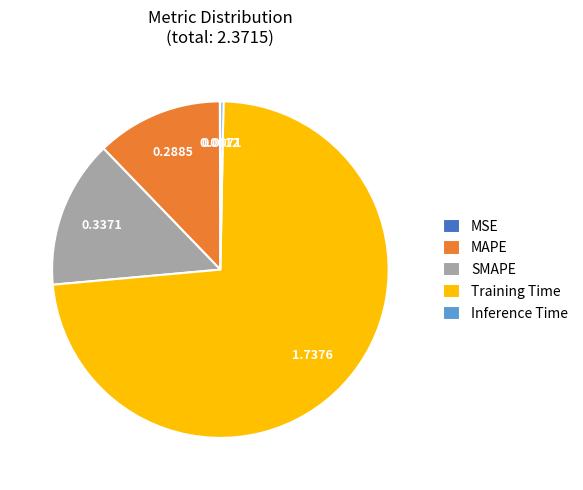

What is the largest slice in the pie chart?

Training Time